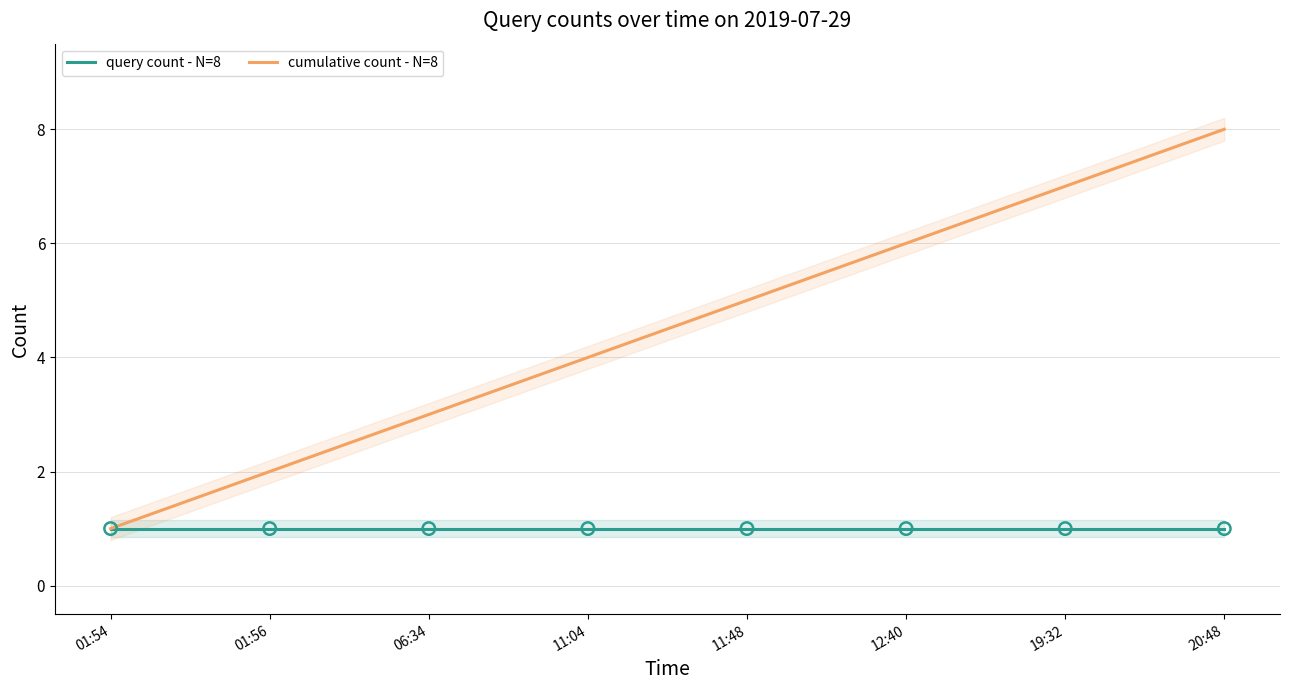

What are all the series names shown in the legend?

query count - N=8, cumulative count - N=8